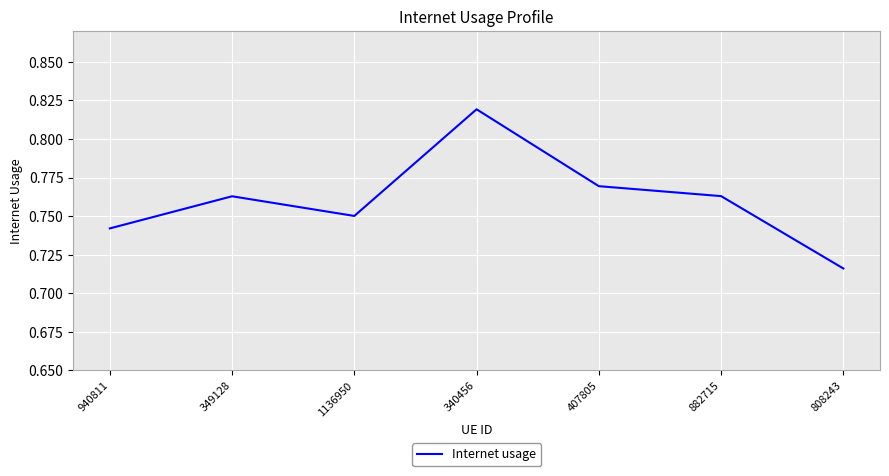

Where is the data nearest to the value 0?

808243